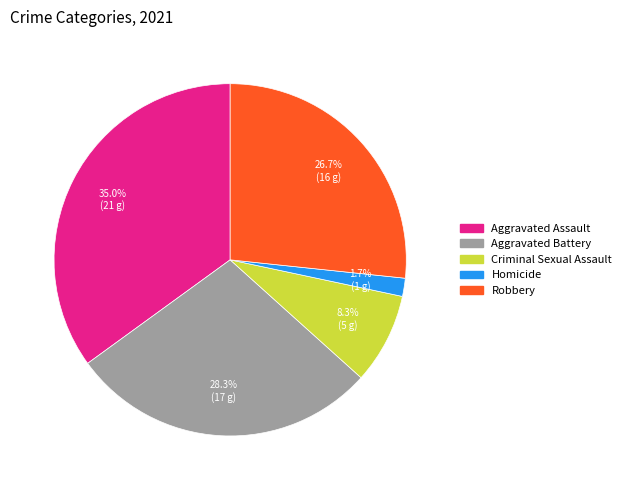

Rank the categories by value from highest to lowest.

Aggravated Assault, Aggravated Battery, Robbery, Criminal Sexual Assault, Homicide